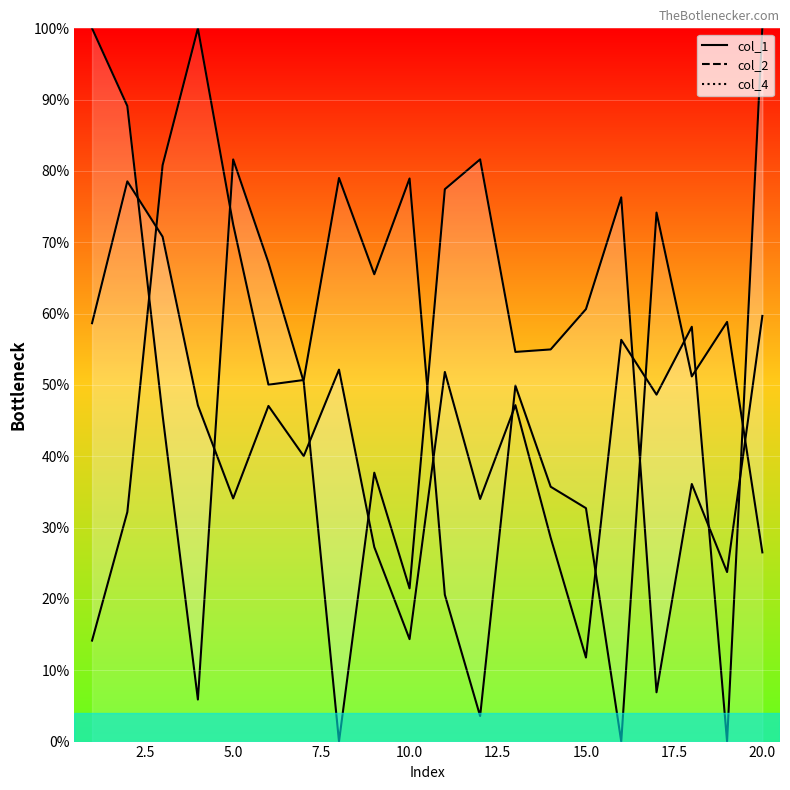

Which series has the largest total across all categories?

col_1